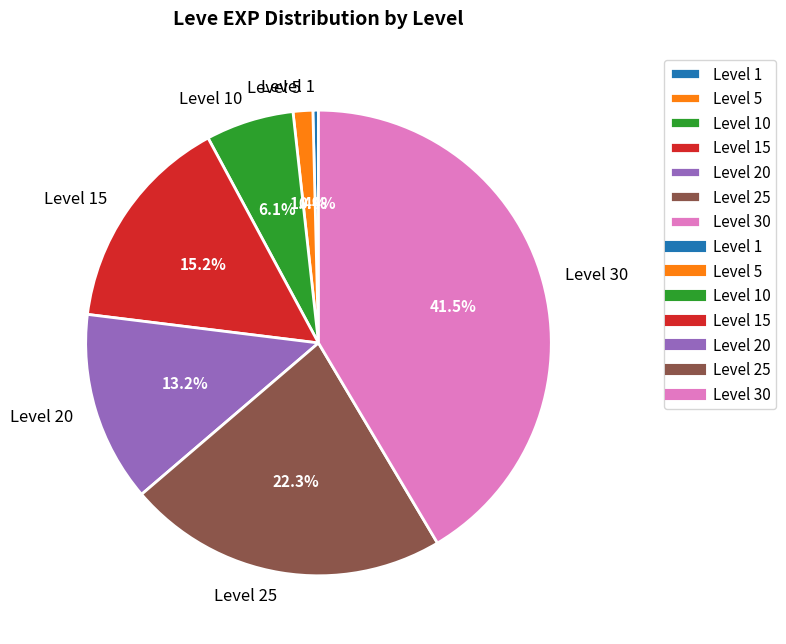

What percentage is NOT represented by Level 20?

86.8%